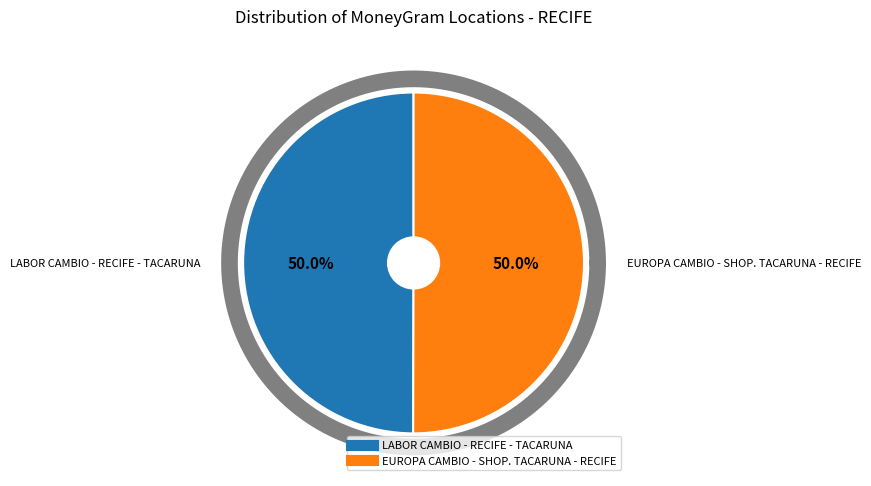

Rank the categories by value from highest to lowest.

EUROPA CAMBIO - SHOP. TACARUNA - RECIFE, LABOR CAMBIO - RECIFE - TACARUNA